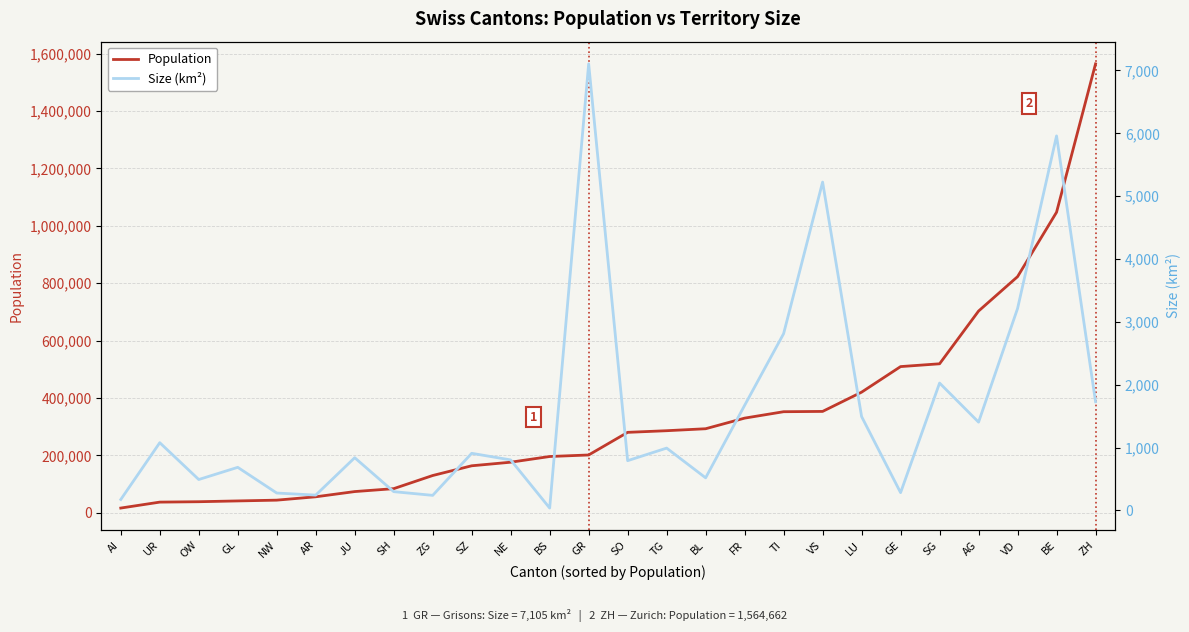

What is the spread (max minus min) of values at BL?

292299